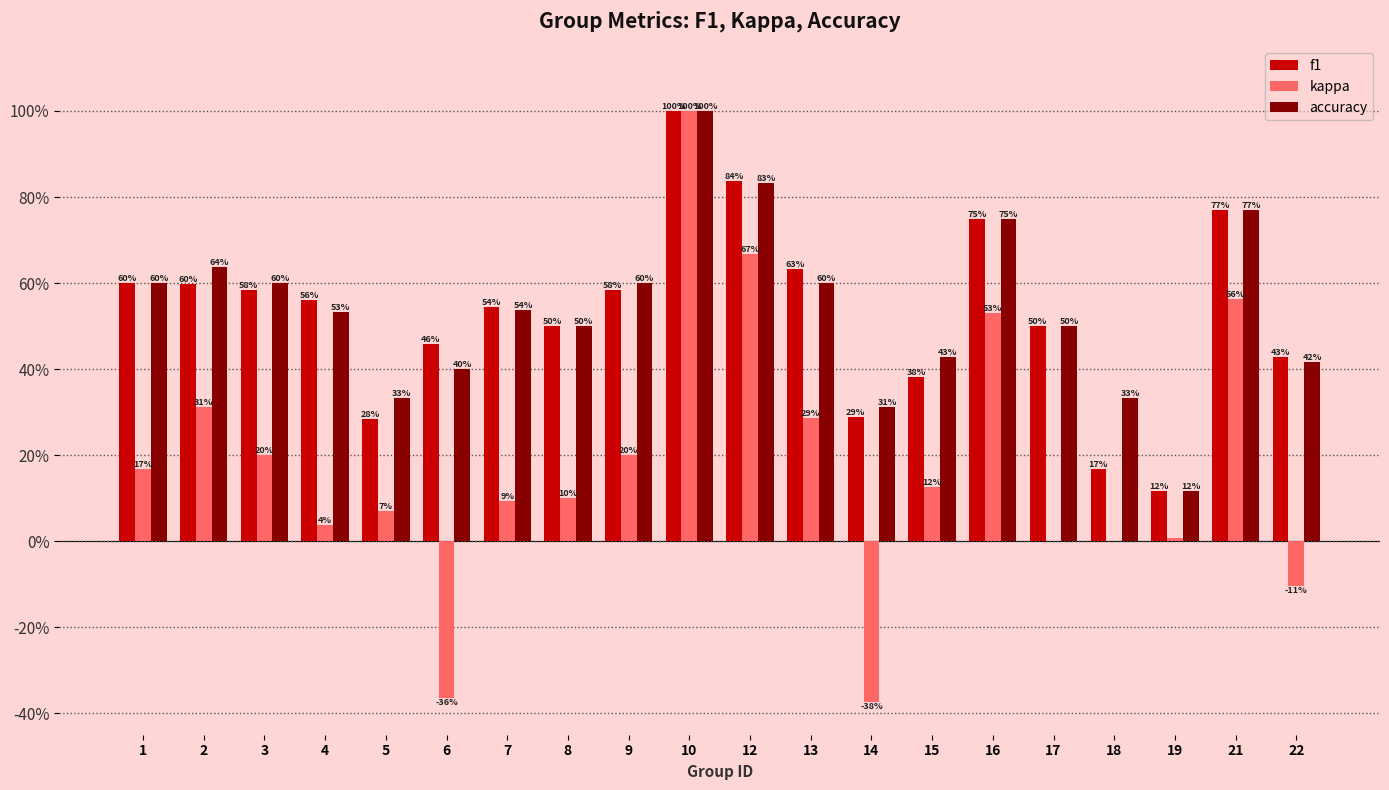

Is the value of f1 at 4 greater than the value of kappa at 4?

Yes